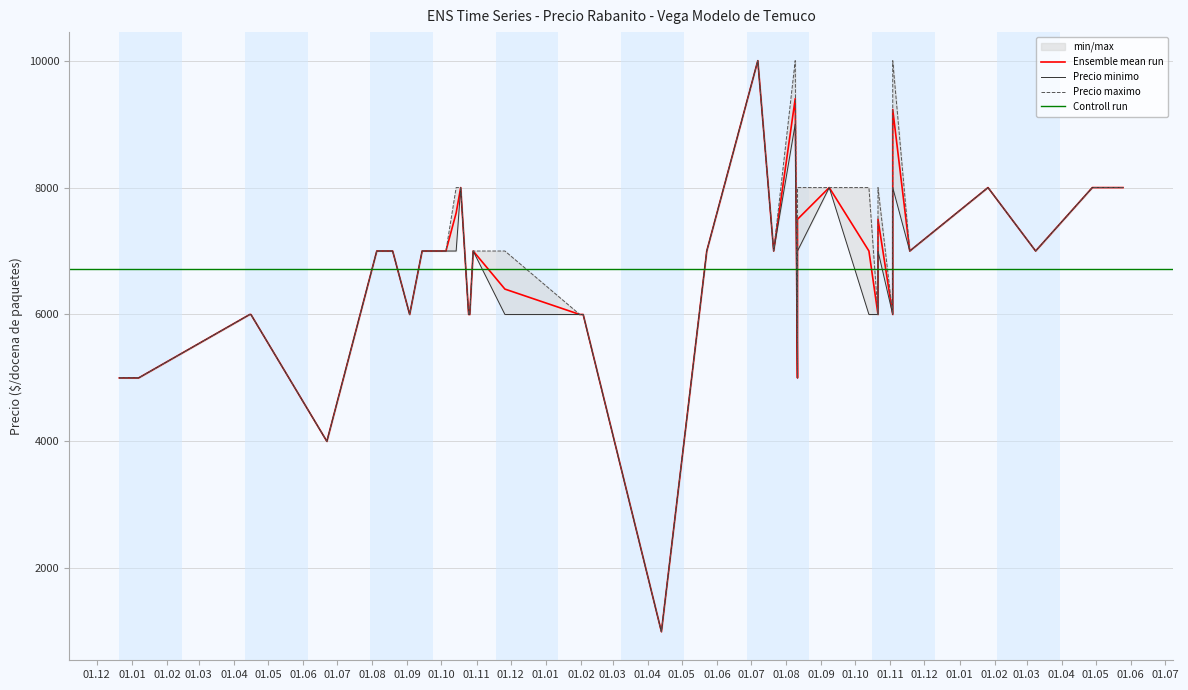

Rank the categories by Precio maximo value from lowest to highest.

7, 3, 4, 13, 34, 39, 1, 12, 16, 20, 22, 23, 28, 36, 37, 2, 8, 10, 14, 15, 18, 19, 21, 29, 30, 33, 35, 5, 9, 11, 24, 25, 26, 27, 31, 32, 38, 0, 6, 17